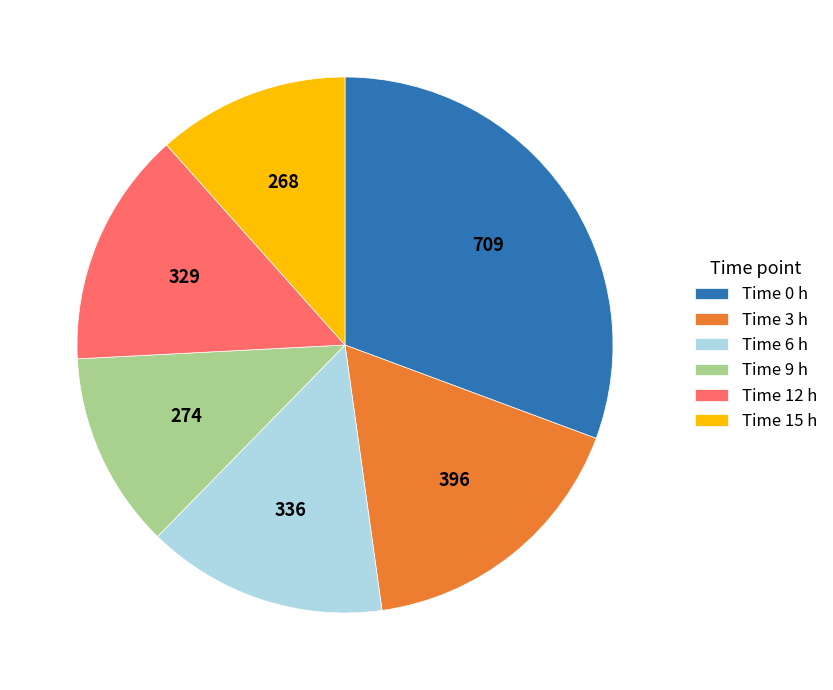

True or false: Time 3 h accounts for 17% of the total.

True